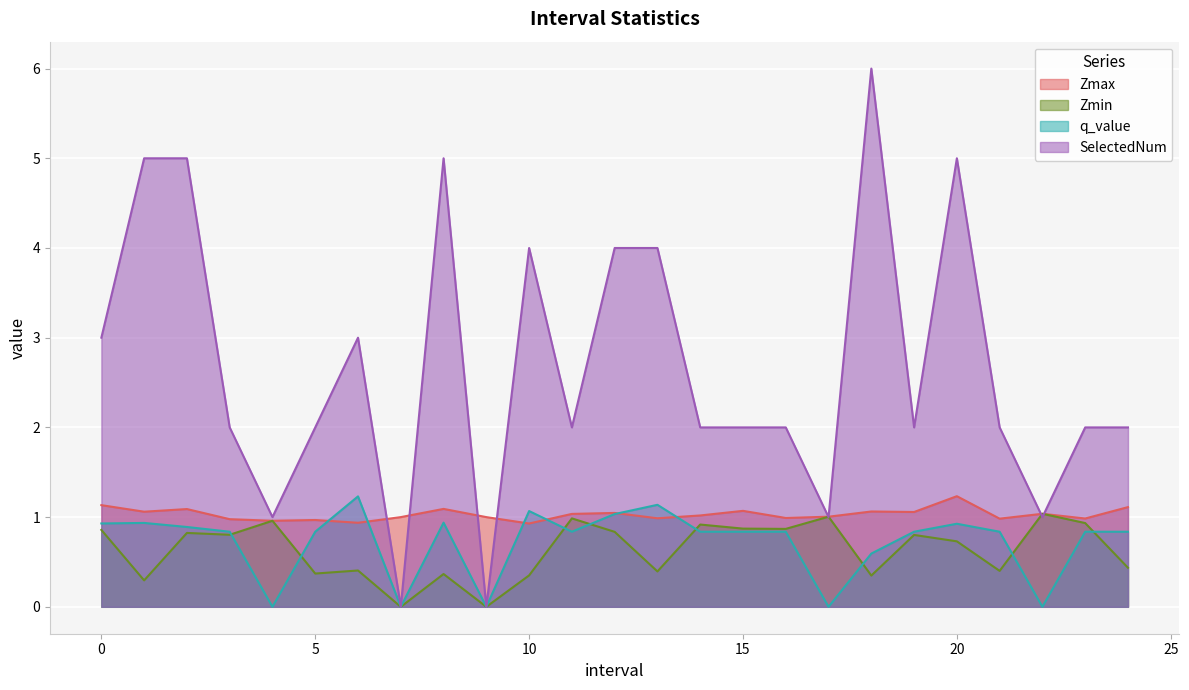

Where do q_value and Zmin first cross each other?

3 and 4